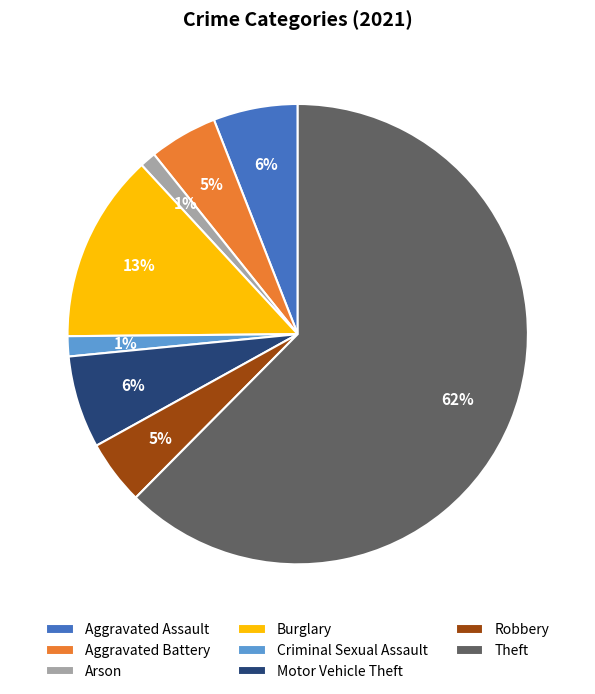

Is it true that Motor Vehicle Theft is 6% of the pie?

True